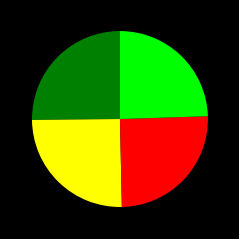

Is there a majority slice in this chart?

No